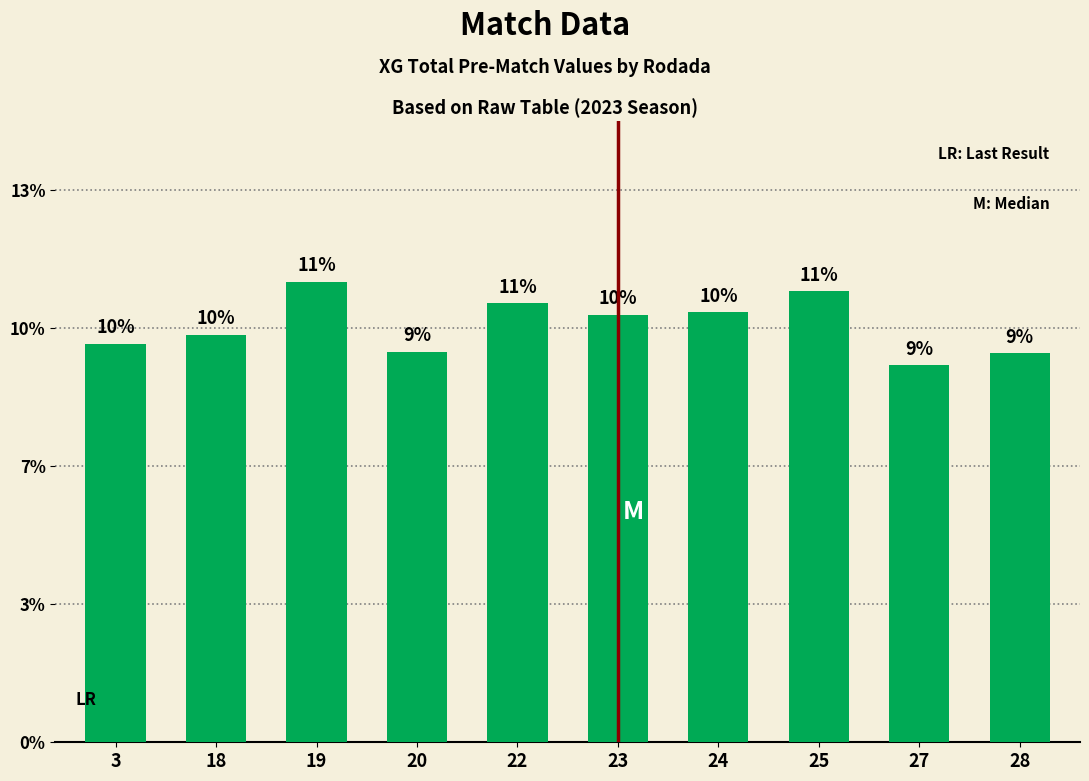

At which category does the chart reach its minimum across all series?

27